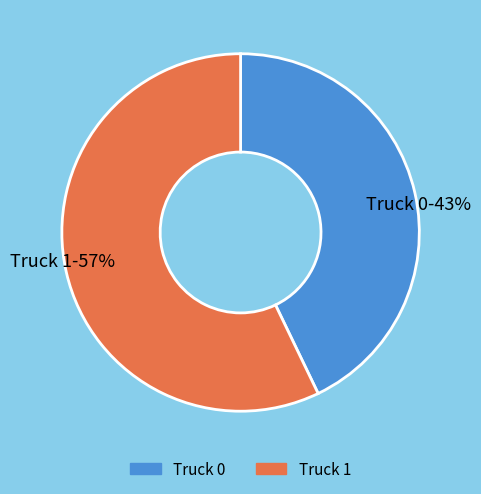

How many slices are in this pie chart?

2